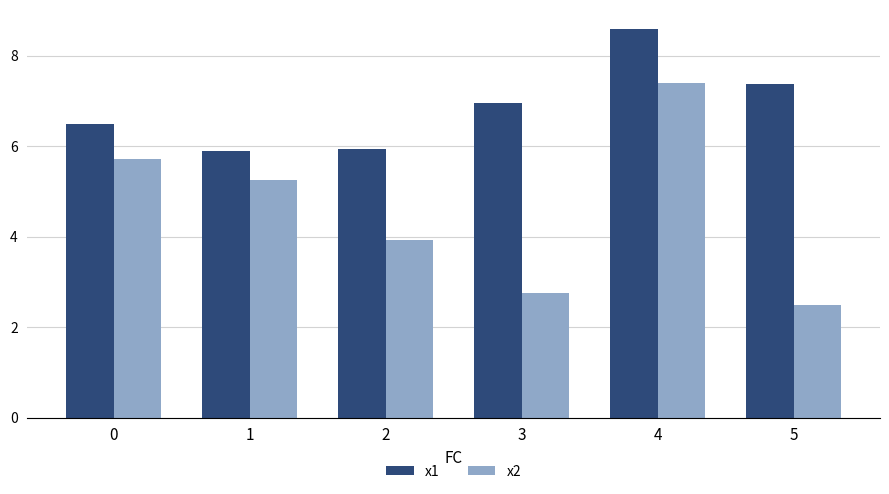

What is the value of the x2 bar at the 2nd from the left?

5.3